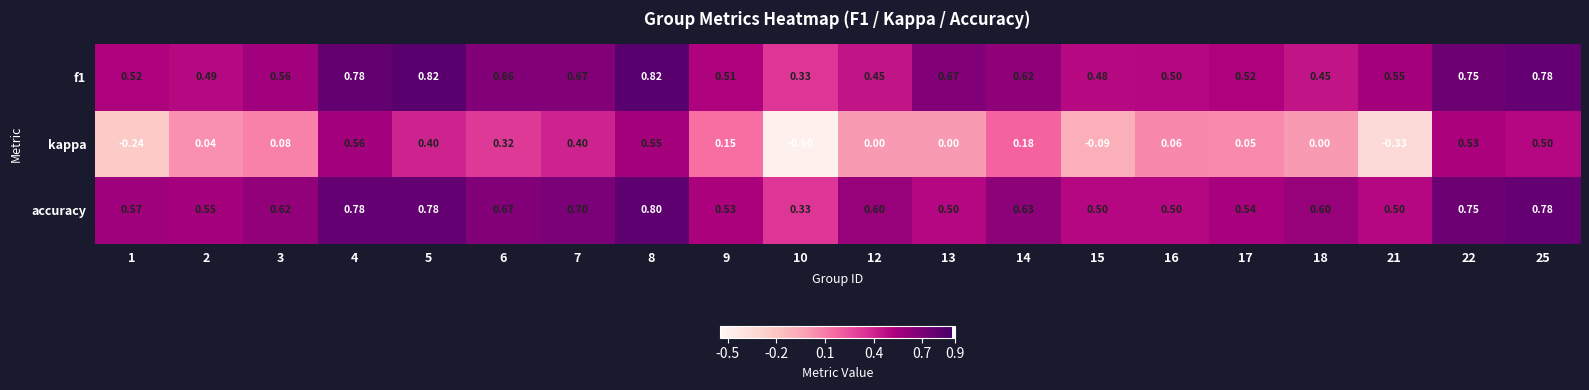

Which series has the widest spread of values?

kappa